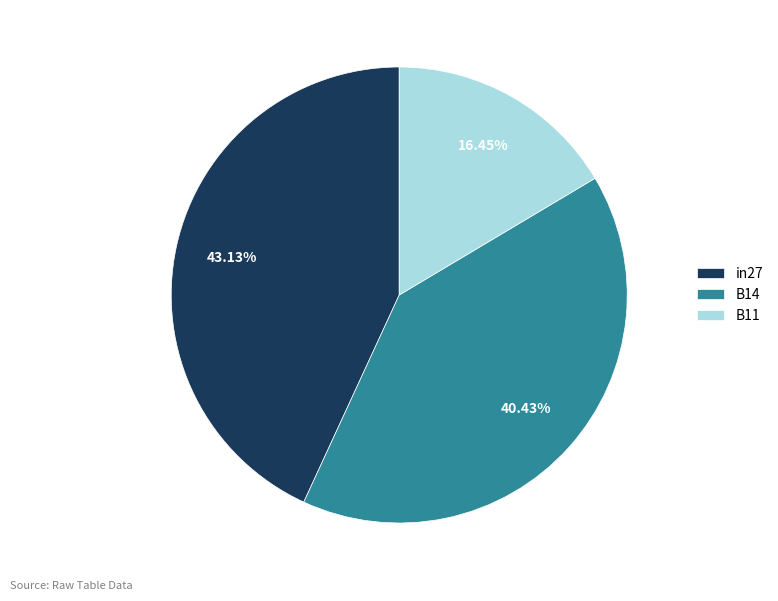

To the nearest percent, what is the difference between the largest and smallest slice percentages?

27%